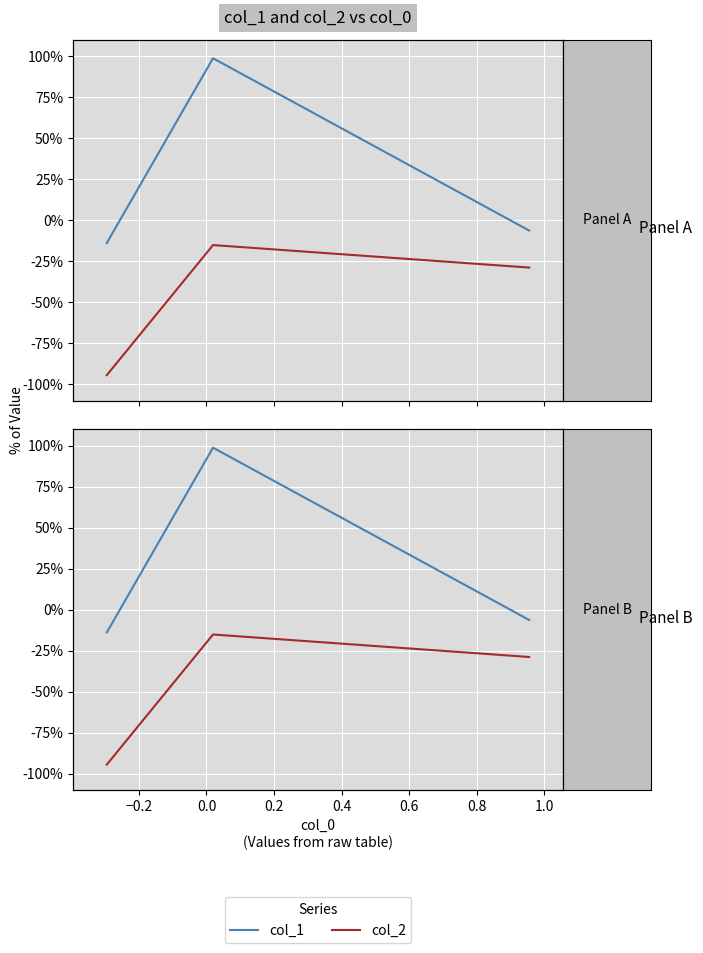

What is the minimum value for col_1?

-0.1